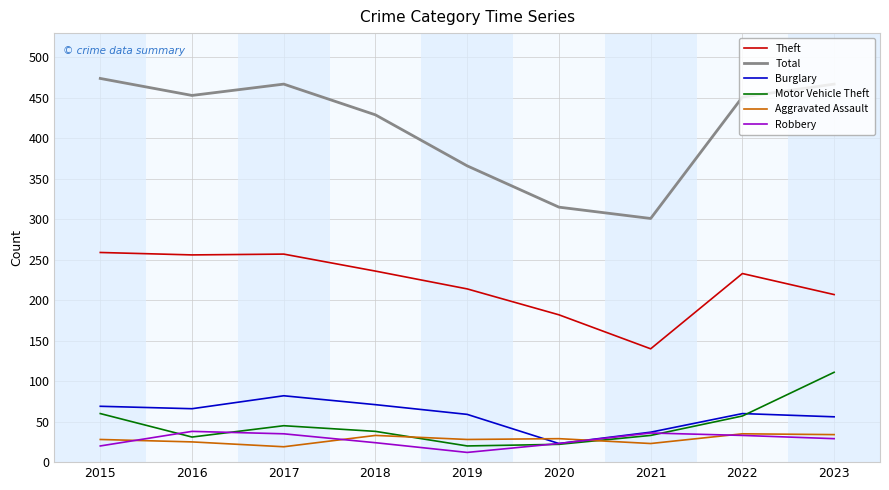

Which category has the lowest value in the Robbery series?

2019